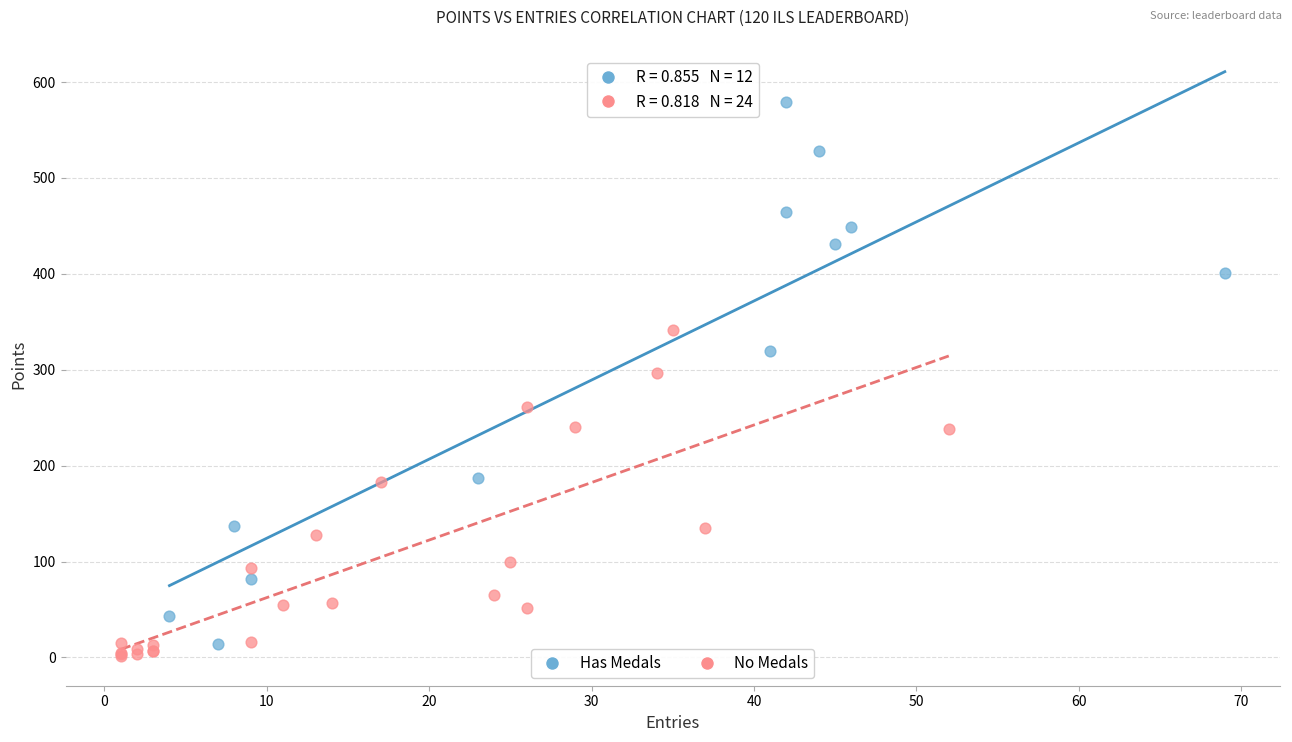

Which series reaches the maximum Y coordinate?

Has Medals